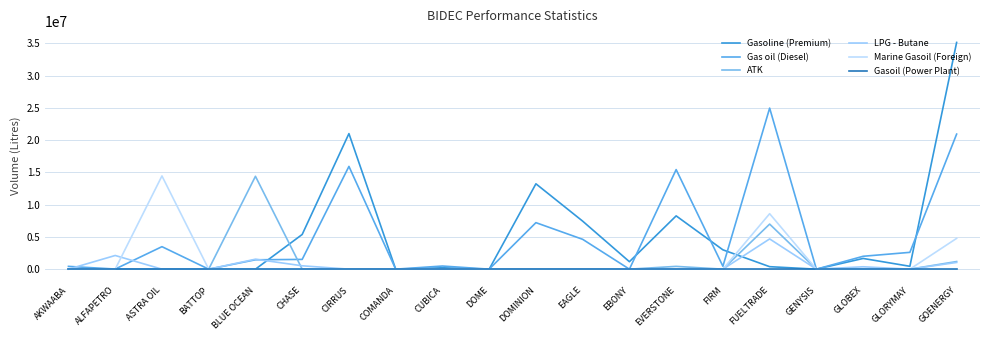

Is this an area chart (filled region under the line)?

No